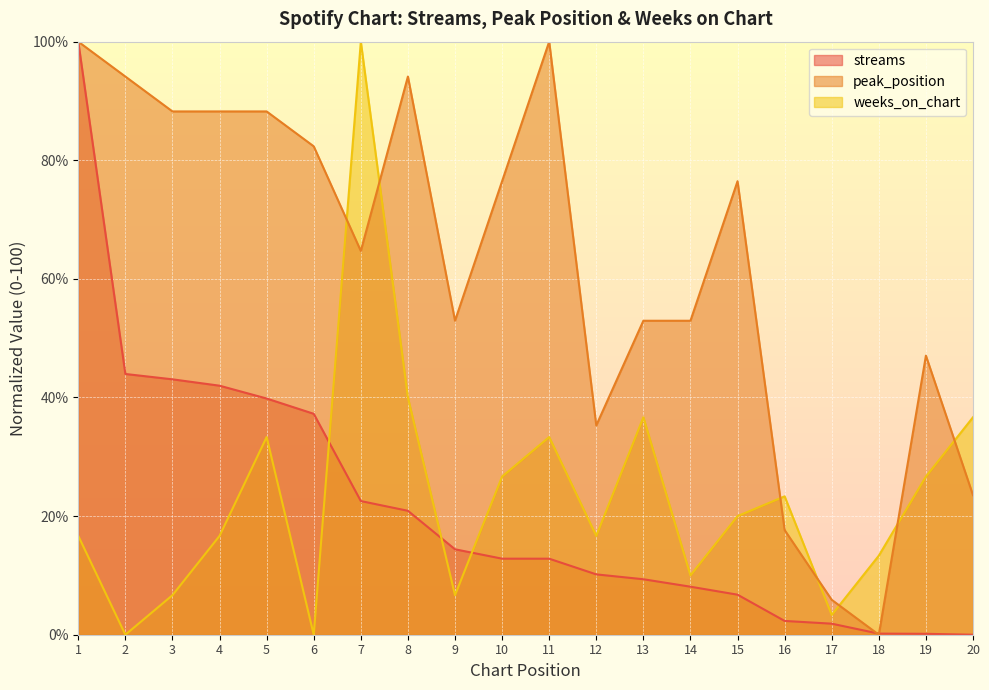

What is the spread (max minus min) of values at 9?

46.3